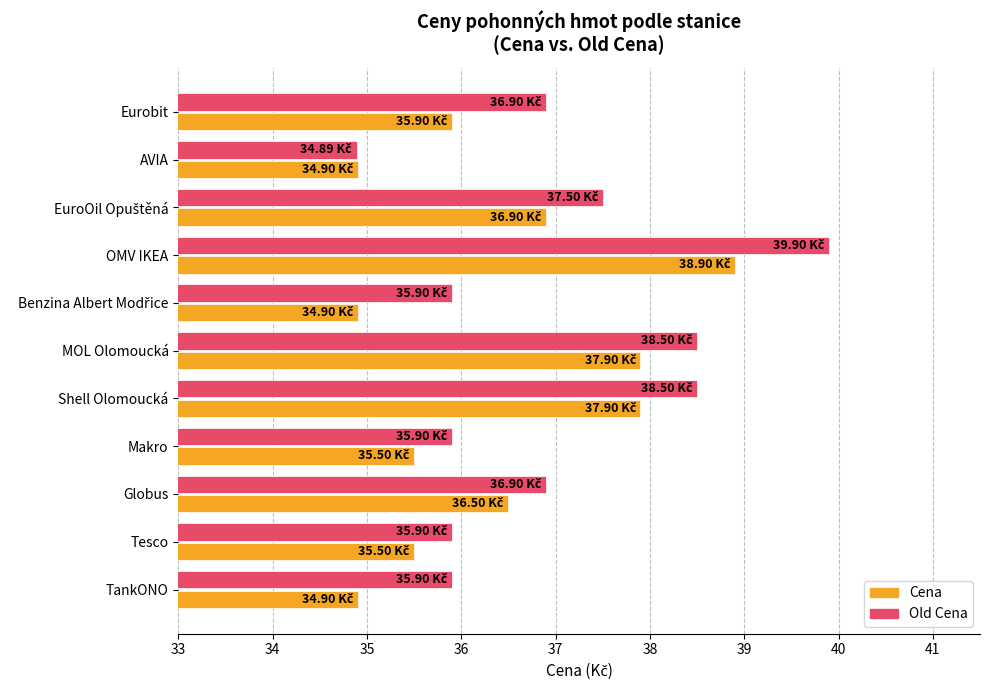

List the series in order of their overall mean, highest first.

Old Cena, Cena